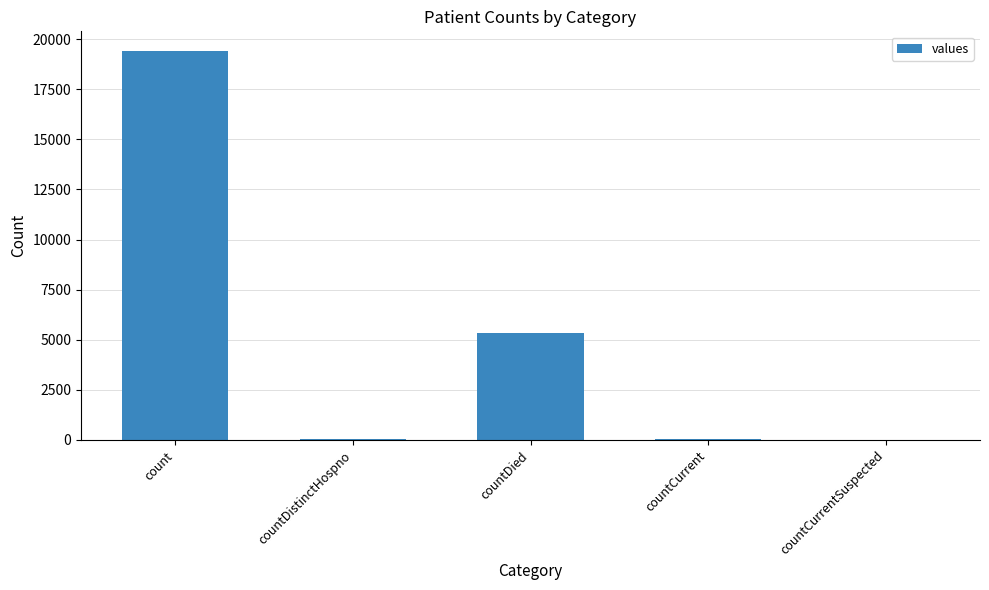

Are the bars horizontal?

No